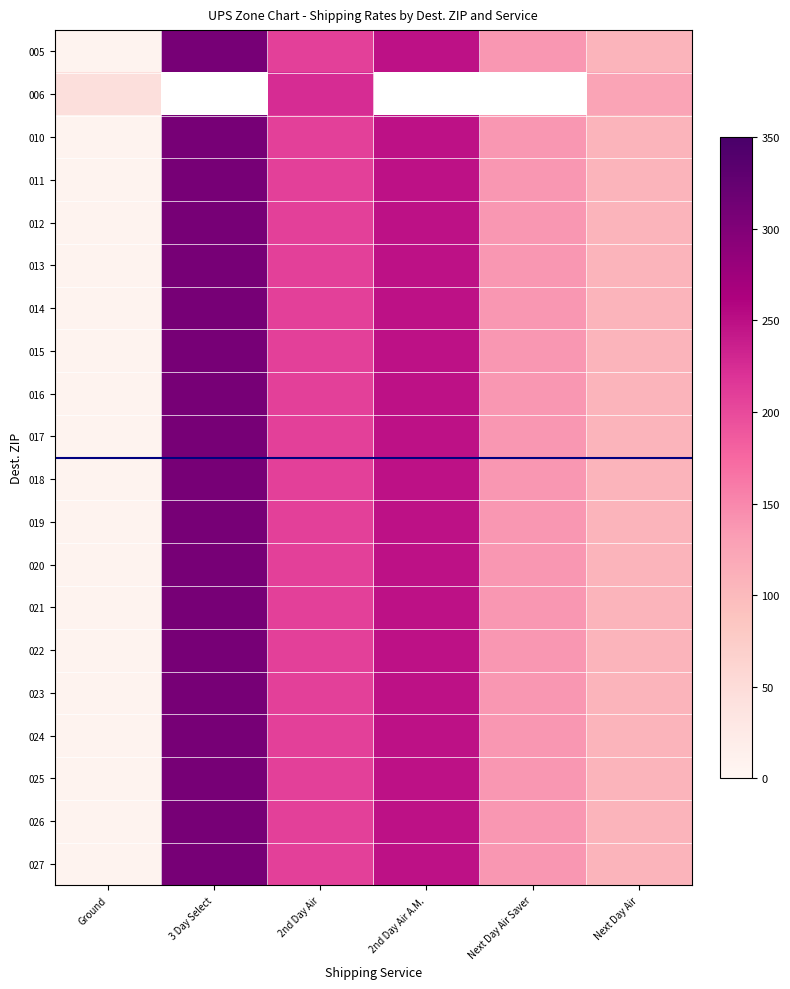

The value of 019 at 3 Day Select is 144.4. True or false?

False